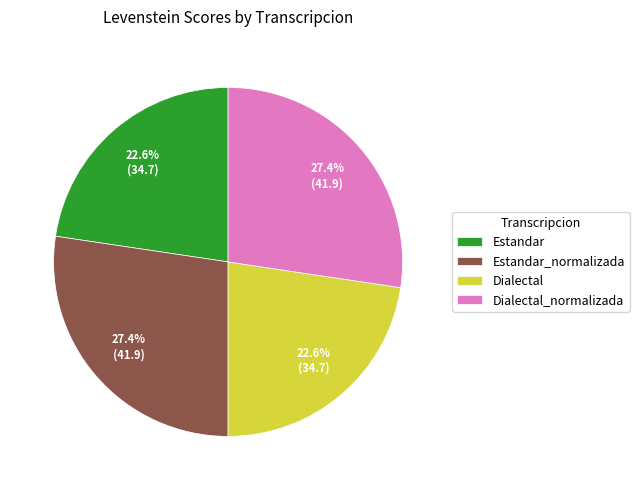

What is the ratio of the value at Dialectal to the value at Dialectal_normalizada?

0.8